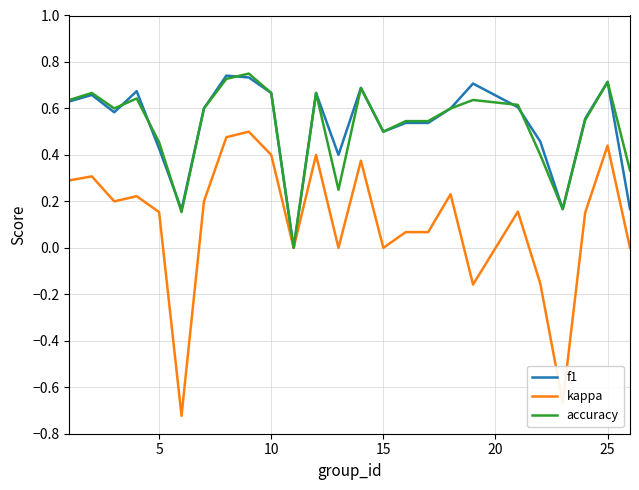

Which series has the largest range (max minus min)?

kappa